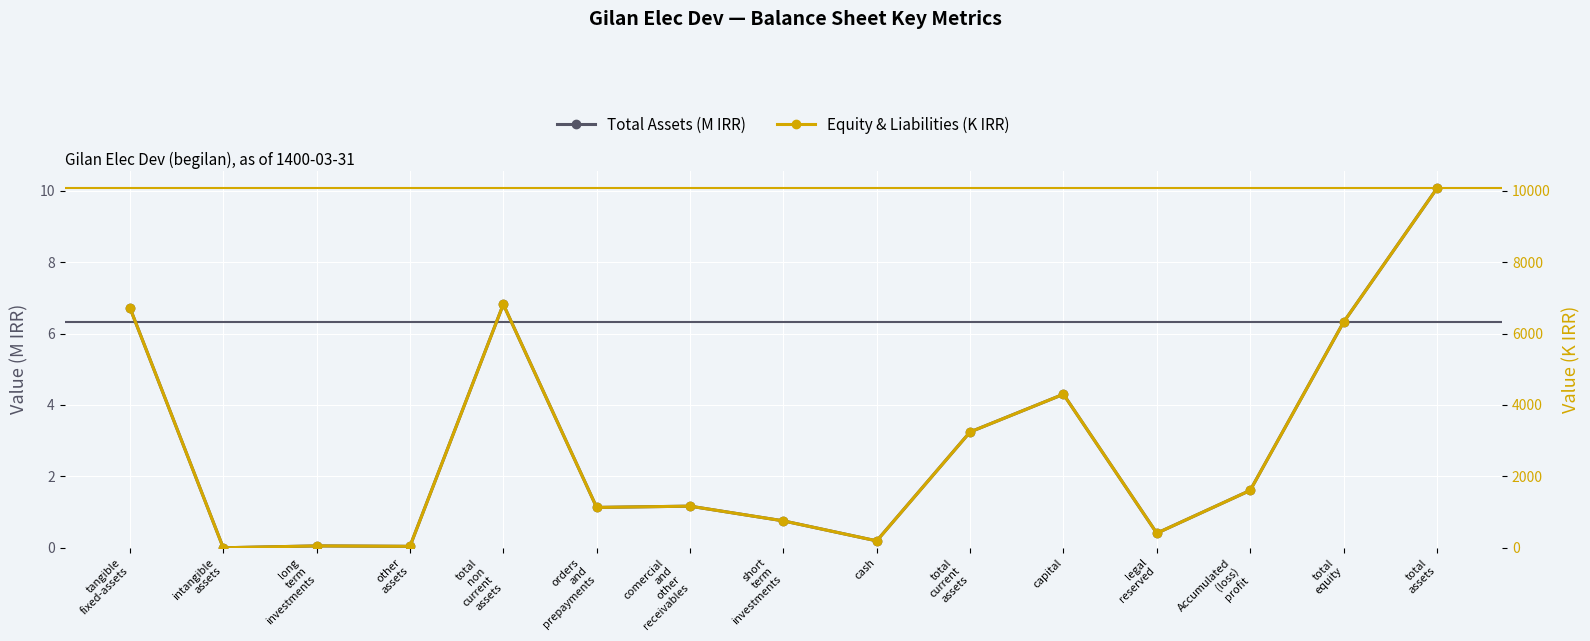

What is the spread (max minus min) of values at capital?

4295.7